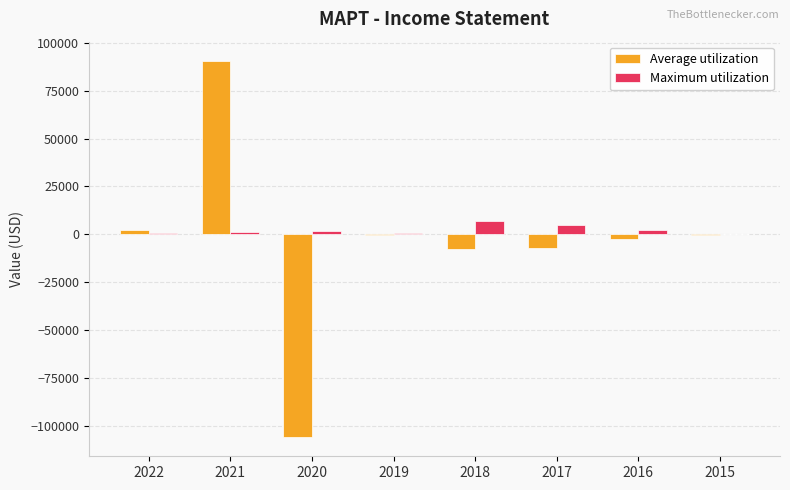

How many distinct data groups are displayed?

2